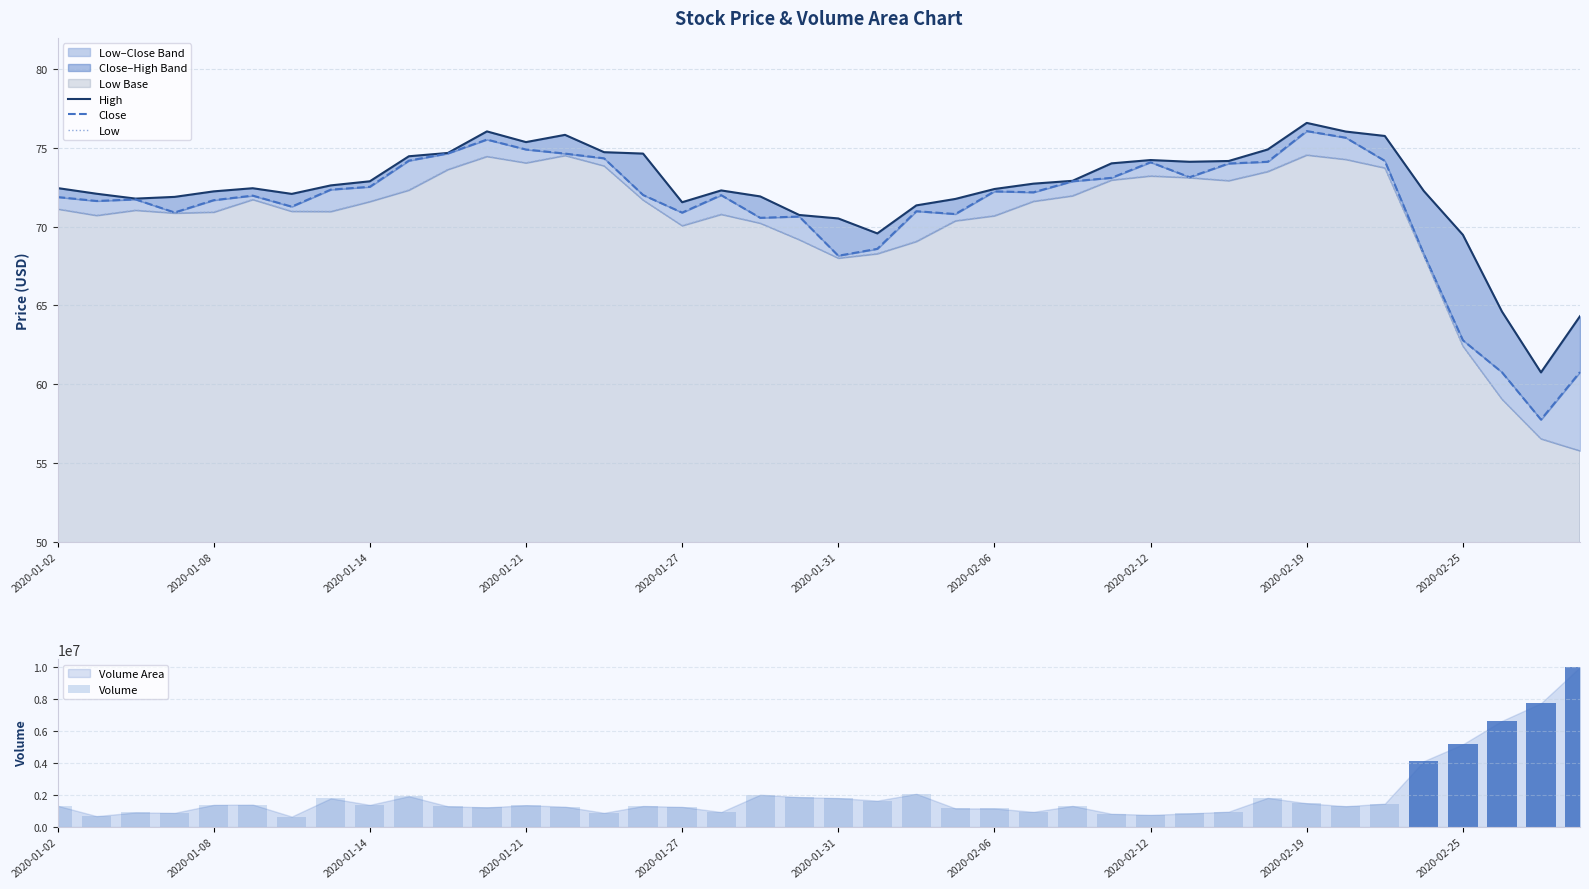

What is the sum of all Volume values?

79287700